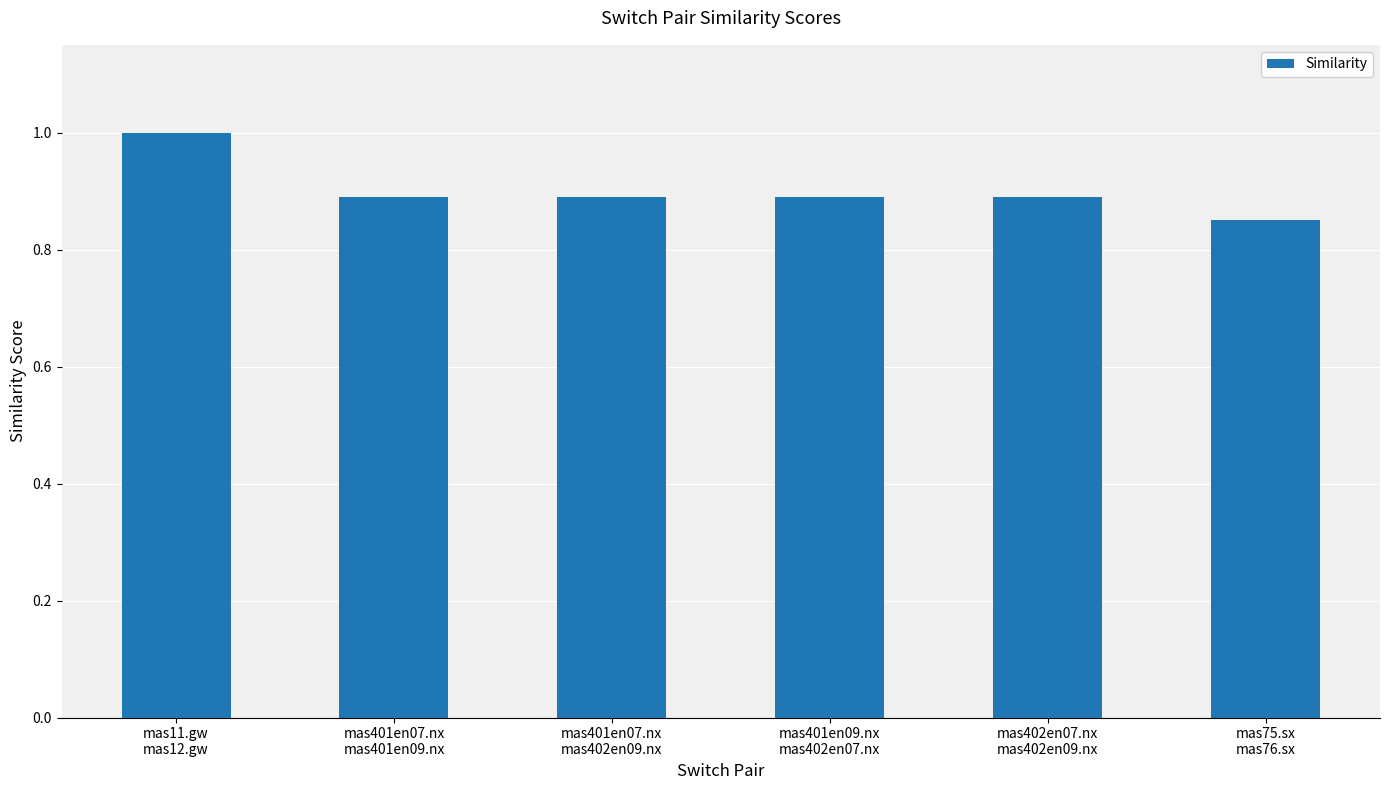

What is the maximum value shown in the chart?

1.0